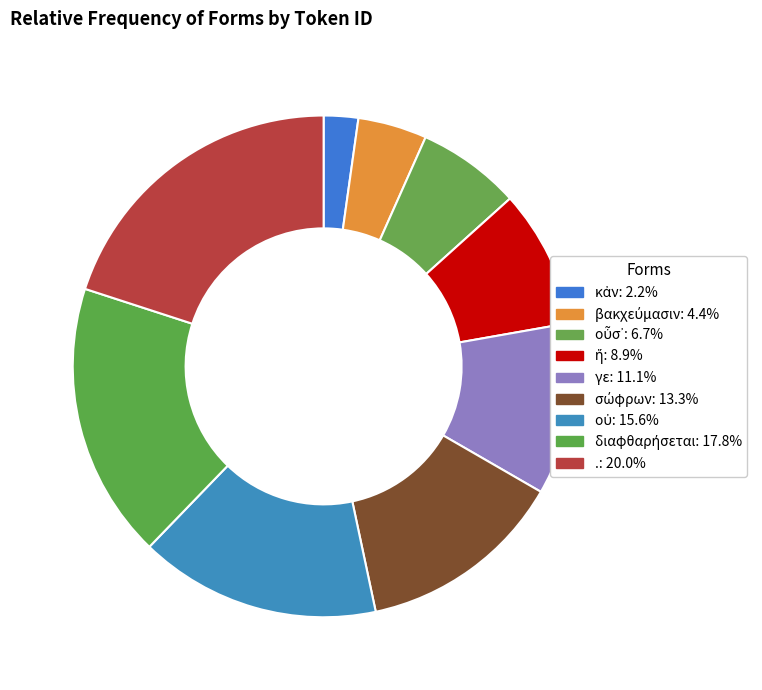

Count the number of slices in the pie.

9